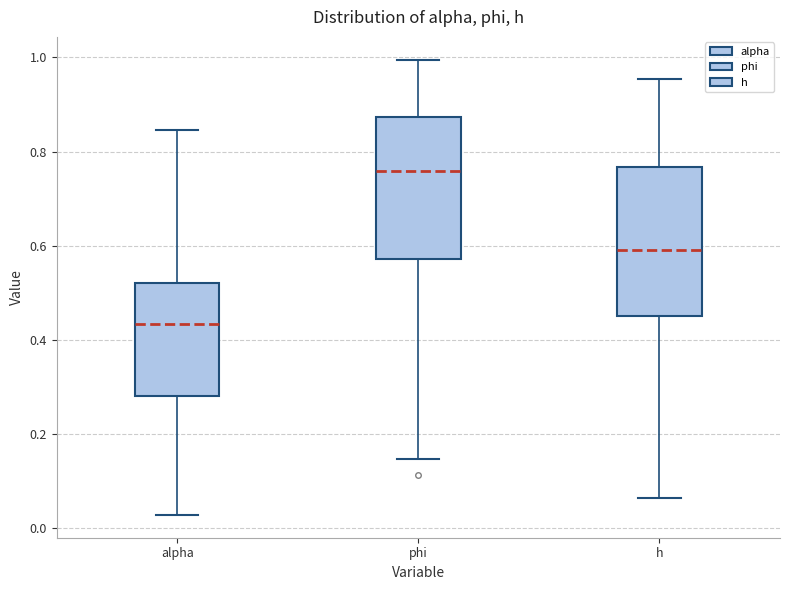

Reading left to right, read every box against the y-axis: the position of its median line, the range the box covers, and the ends of its whiskers. The values are not printed on the chart, so give them approximately, as read against the axis.

alpha: median 0.44, box 0.28 to 0.52, whiskers 0.02 to 0.84
phi: median 0.76, box 0.58 to 0.88, whiskers 0.14 to 1.00
h: median 0.60, box 0.46 to 0.76, whiskers 0.06 to 0.96